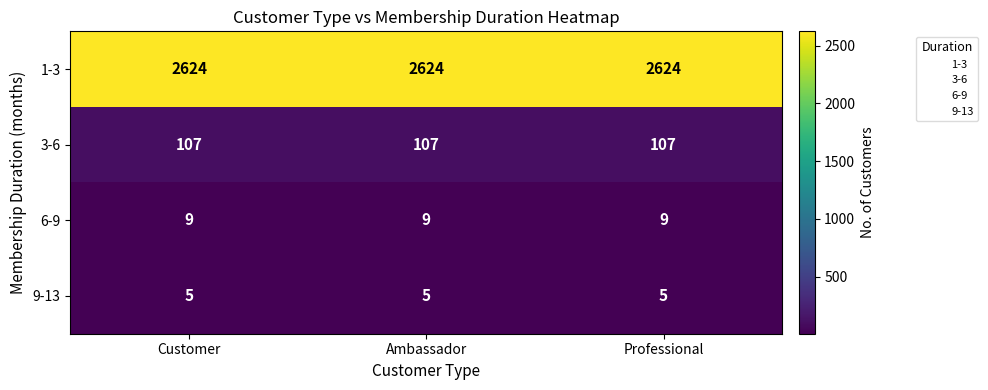

What is the smallest value displayed?

5